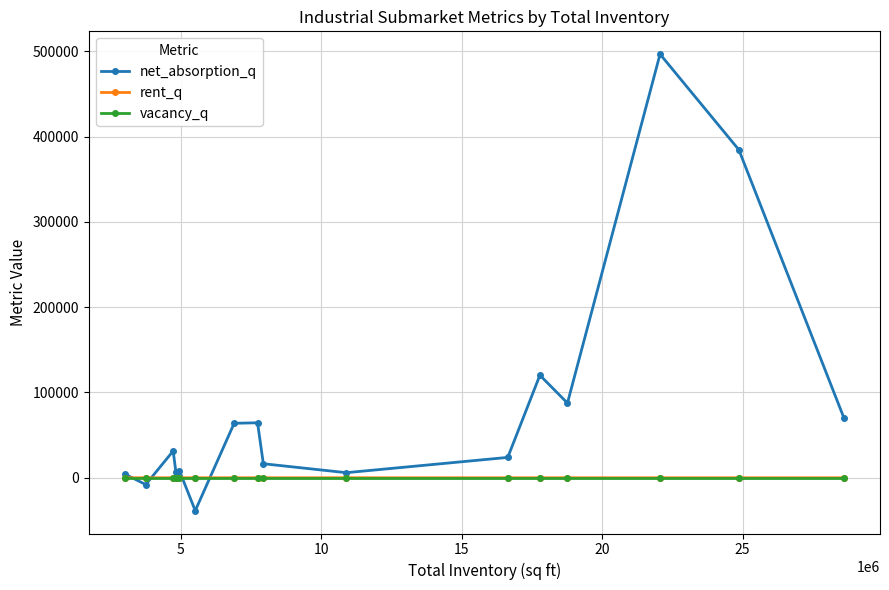

Which series has the widest spread of values?

net_absorption_q